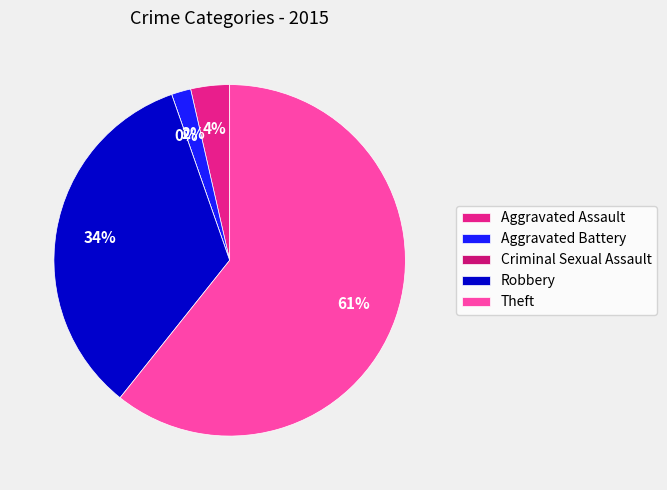

To the nearest percent, what percentage of the pie is Theft?

61%